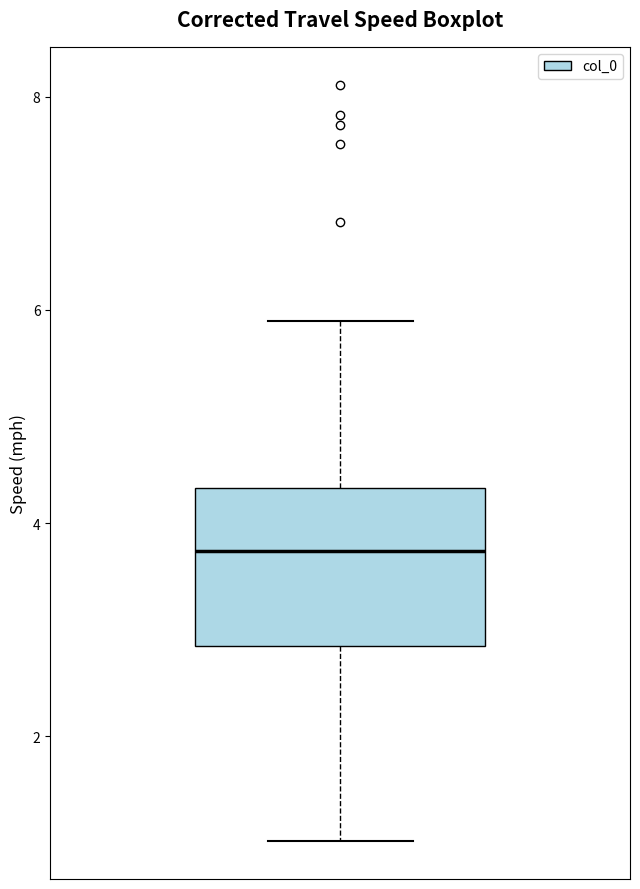

Where does the lower whisker of the box end on the y-axis? The values are not printed on the chart, so give them approximately, as read against the axis.

1.0